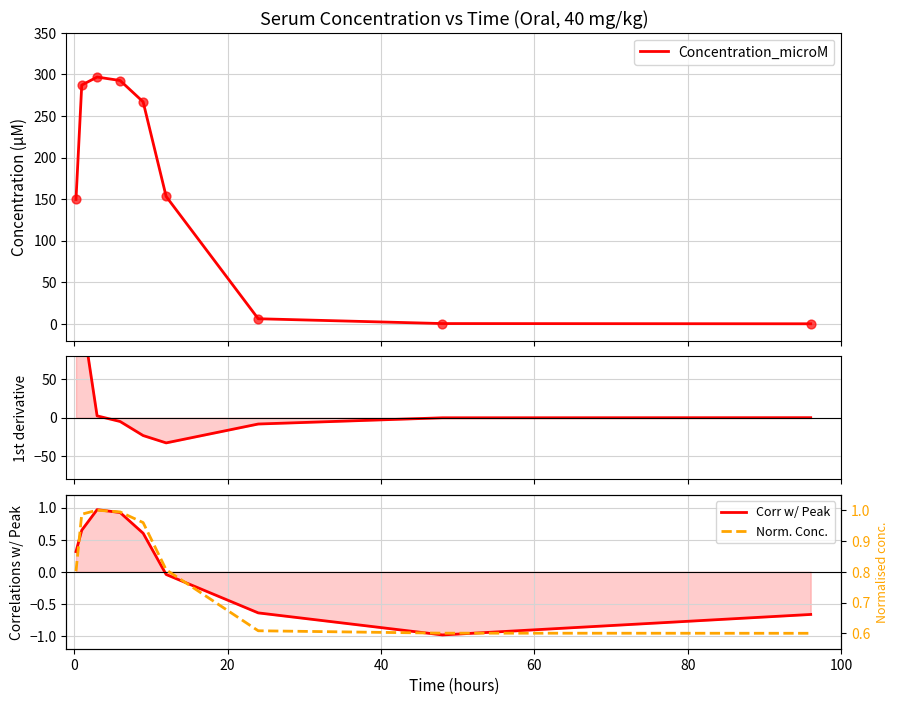

What is the highest value of the Concentration_microM series?

296.7